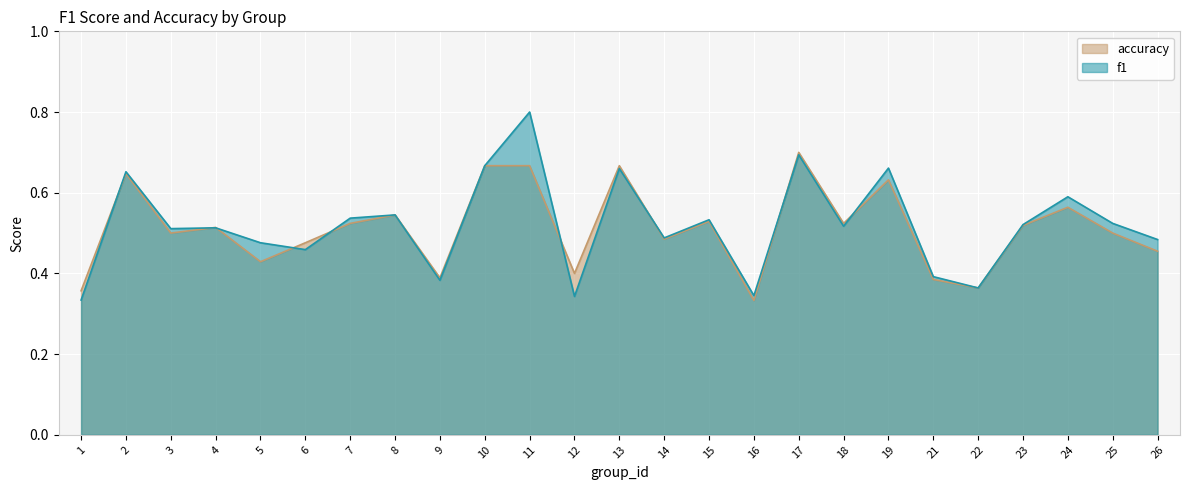

Reading left to right, transcribe all the data shown in this chart.

f1: 0.3	0.7	0.5	0.5	0.5	0.5	0.5	0.5	0.4	0.7	0.8	0.3	0.7	0.5	0.5	0.3	0.7	0.5	0.7	0.4	0.4	0.5	0.6	0.5	0.5
accuracy: 0.4	0.6	0.5	0.5	0.4	0.5	0.5	0.5	0.4	0.7	0.7	0.4	0.7	0.5	0.5	0.3	0.7	0.5	0.6	0.4	0.4	0.5	0.6	0.5	0.5